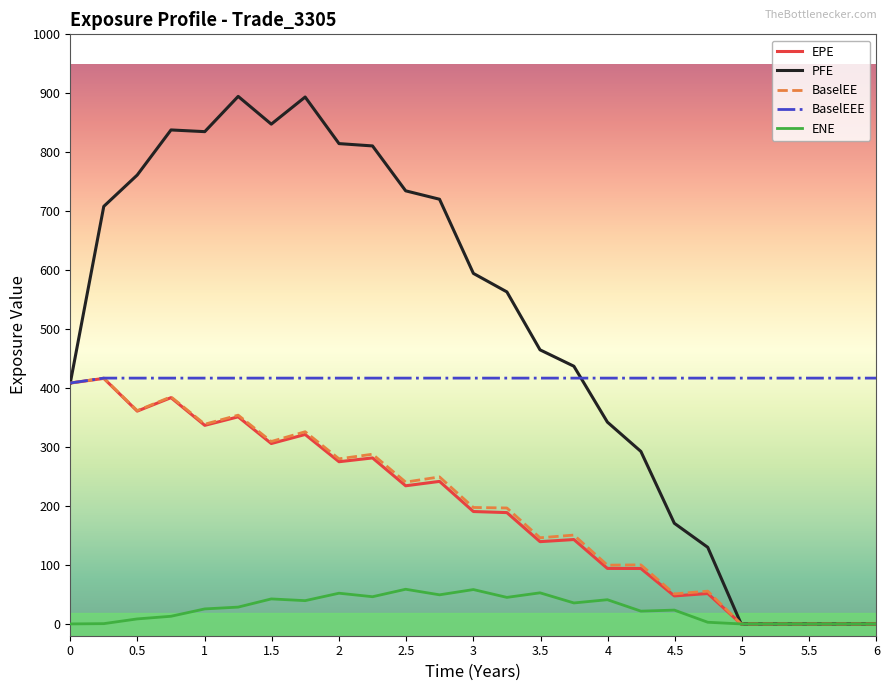

What is the maximum value shown in the chart?

894.8